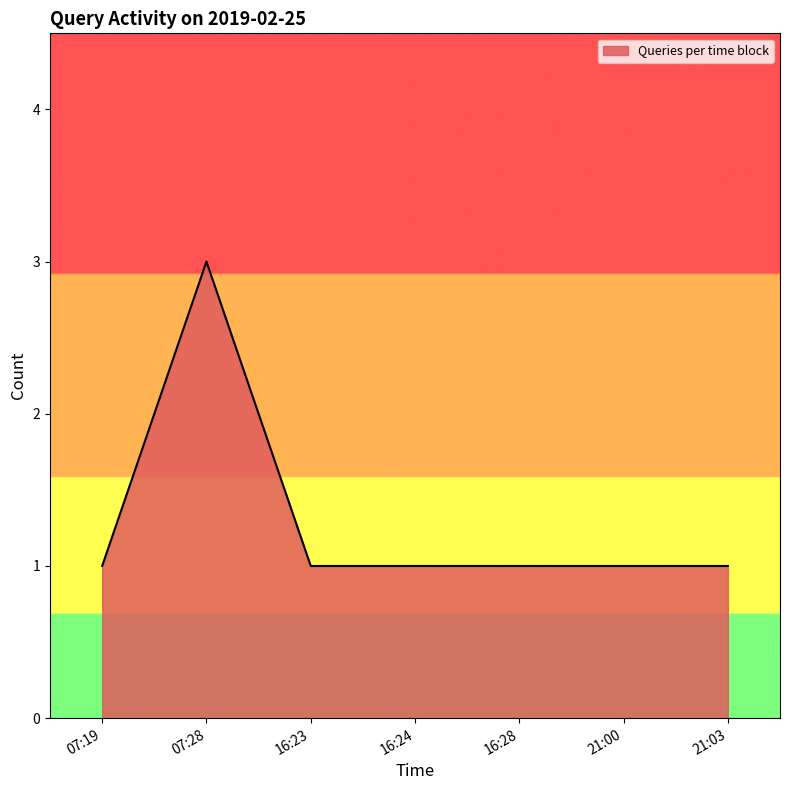

Reading left to right, list all the values displayed in this chart.

1	3	1	1	1	1	1